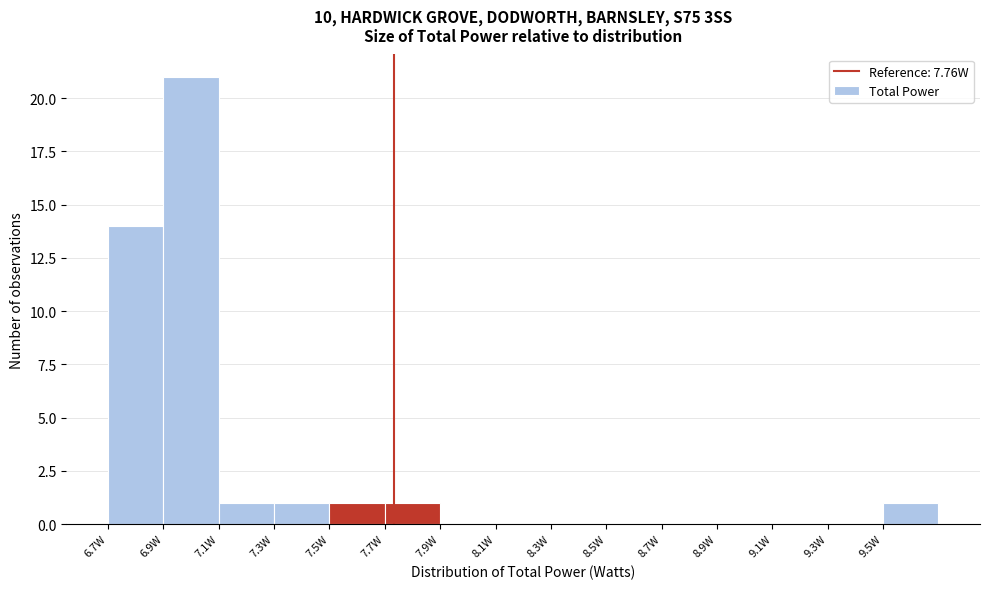

Which range on the x-axis has the tallest bar?

6.92 to 7.12